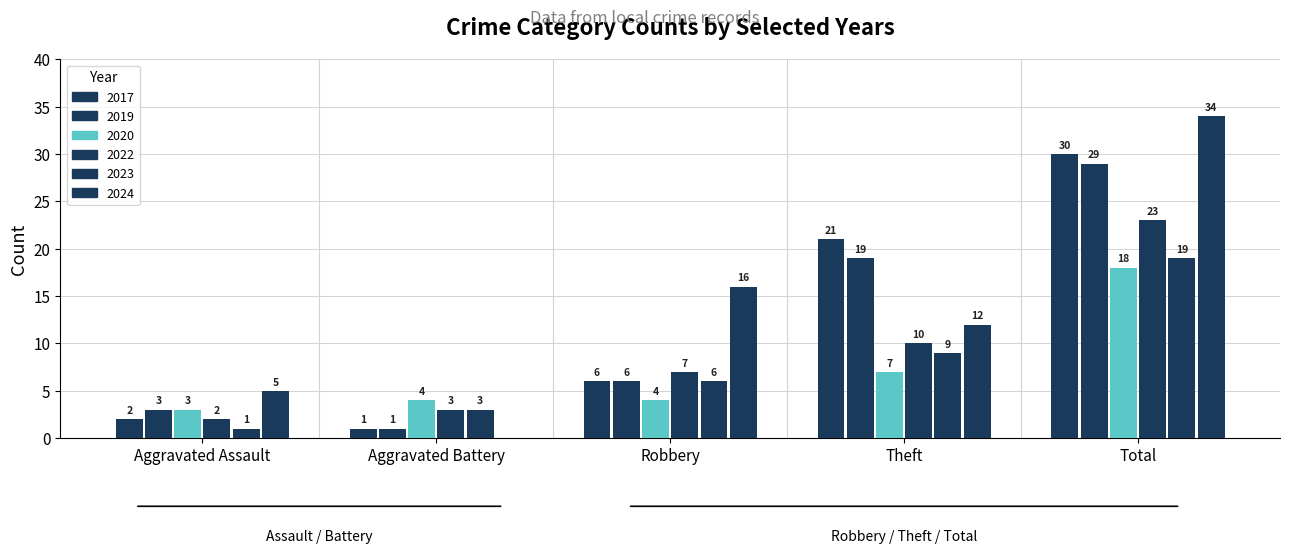

What value does the 2024 series have at Robbery?

16